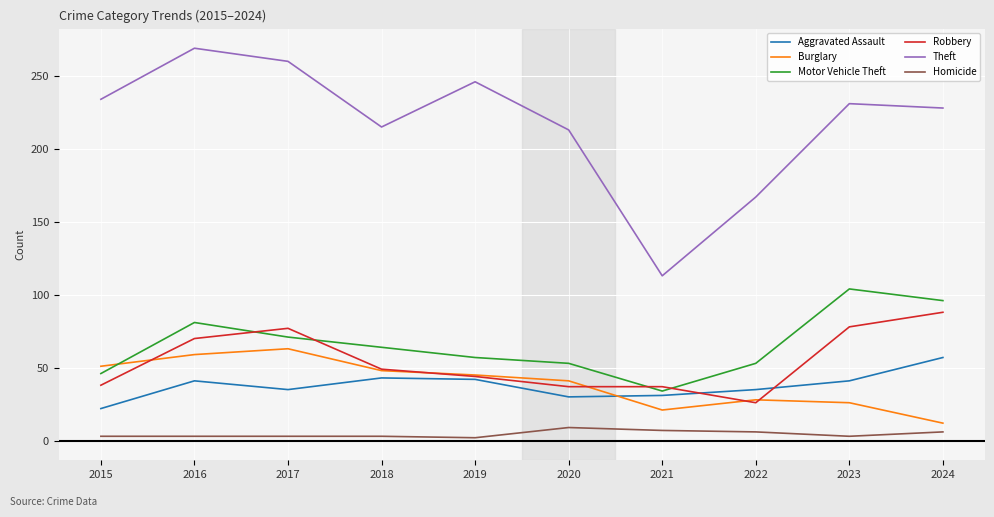

Which series changed the most between 2020 and 2021?

Theft